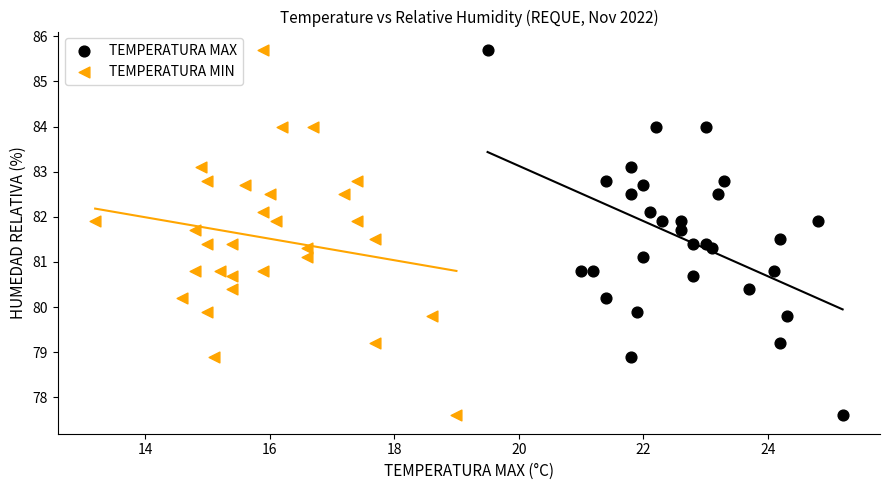

What are all the series names shown in the legend?

TEMPERATURA MAX, TEMPERATURA MIN